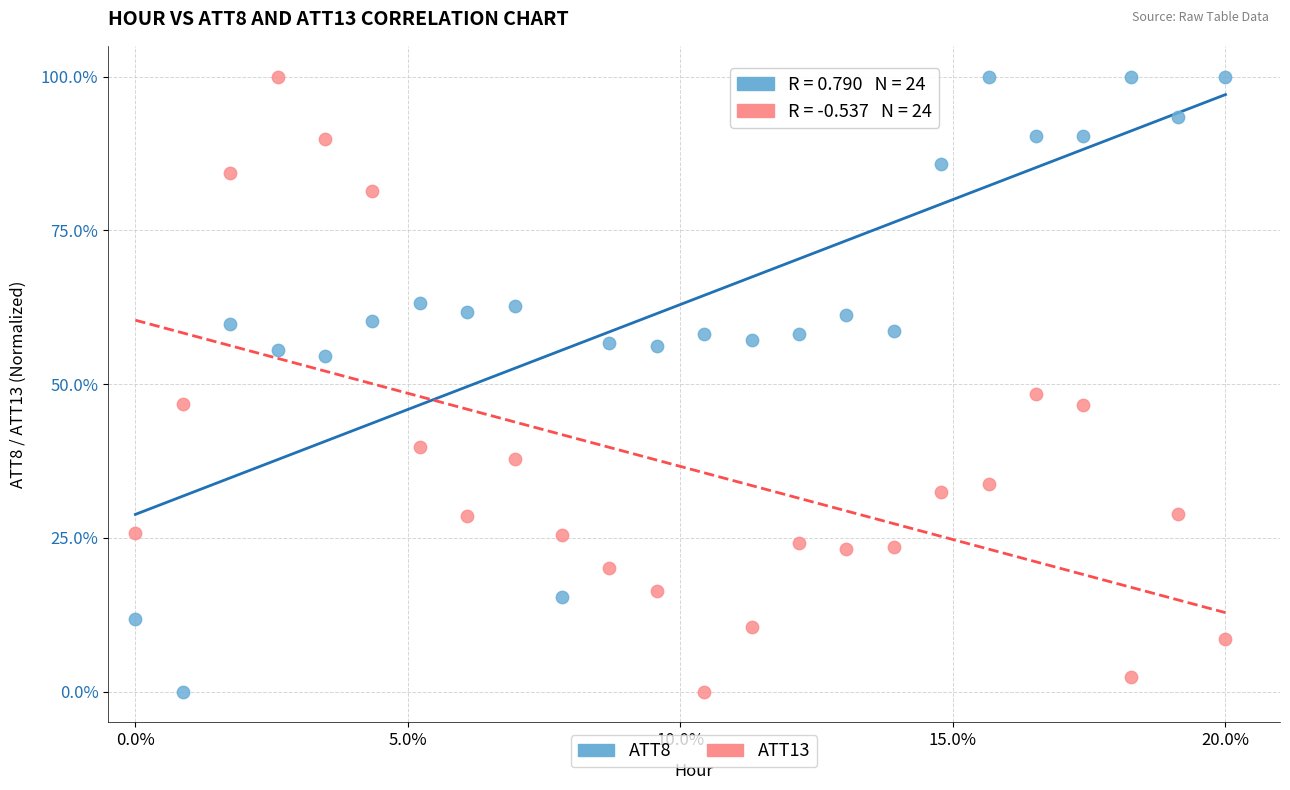

What are all the series names shown in the legend?

ATT8, ATT13